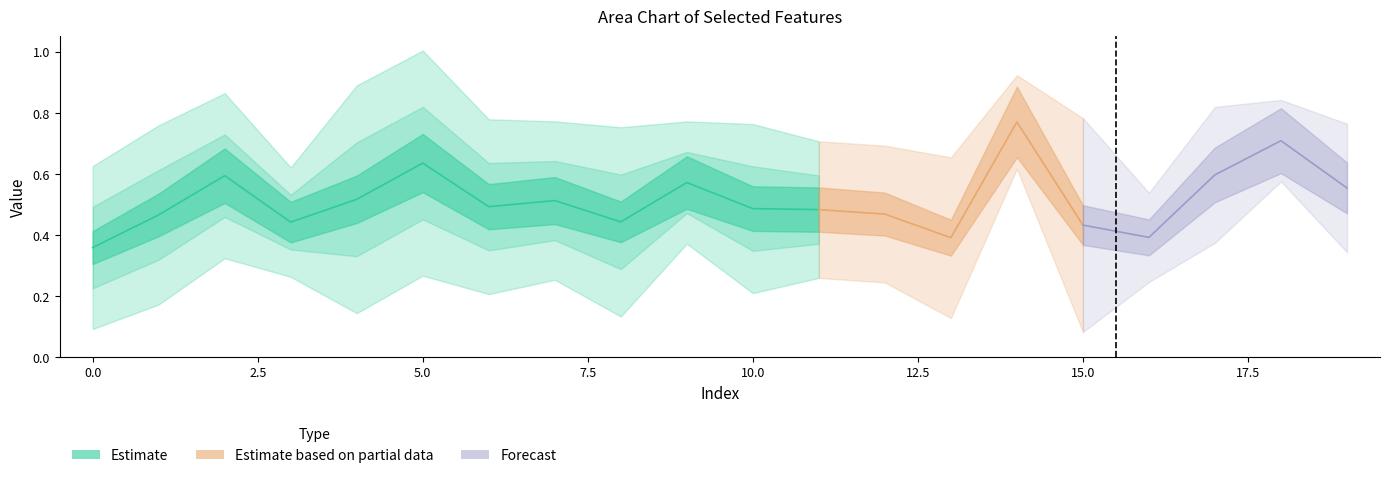

True or false: x3 has more than 1 points higher than both neighbors.

True